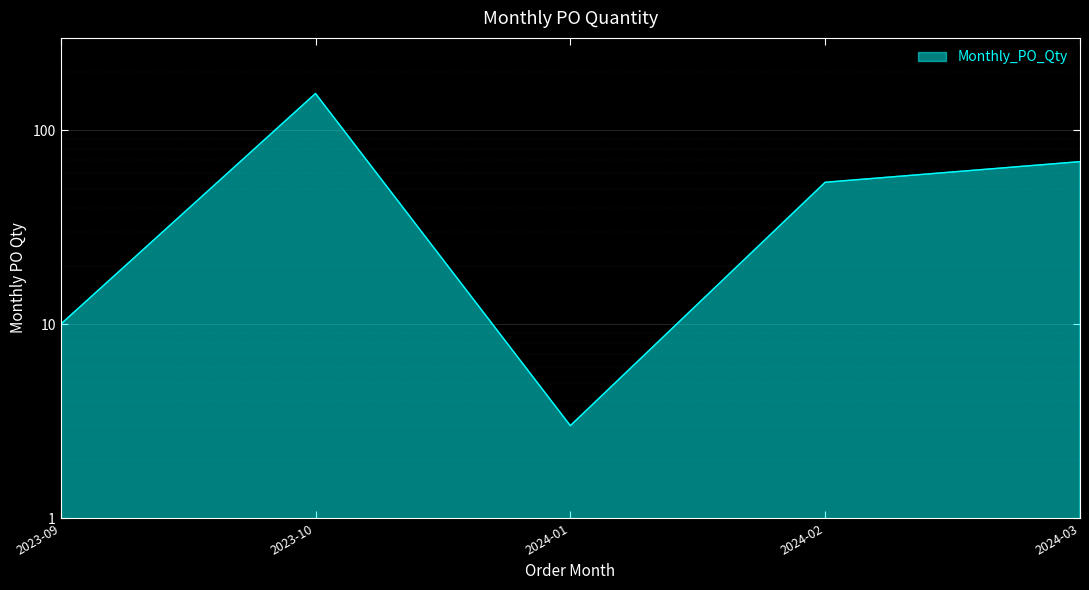

How many data points are less than 54?

2